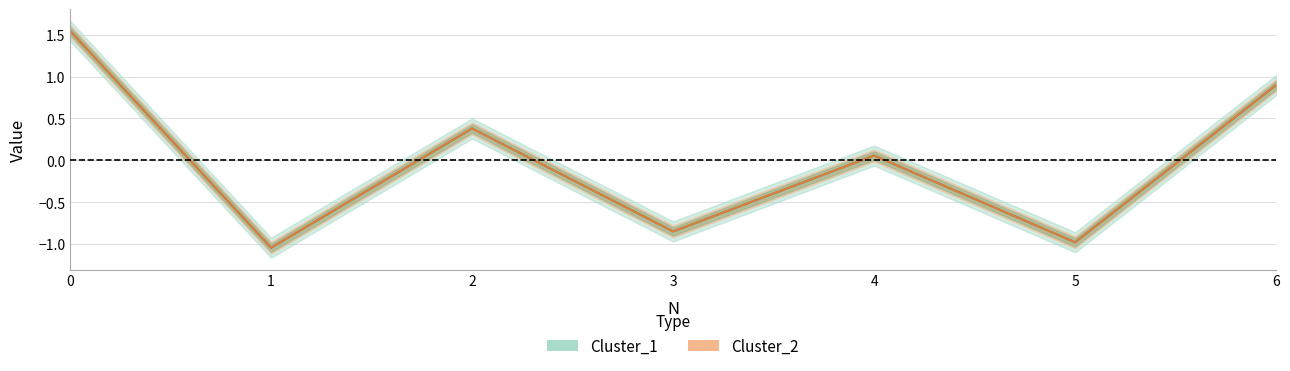

Is it true that Cluster_2 equals -0.2 at 5?

False